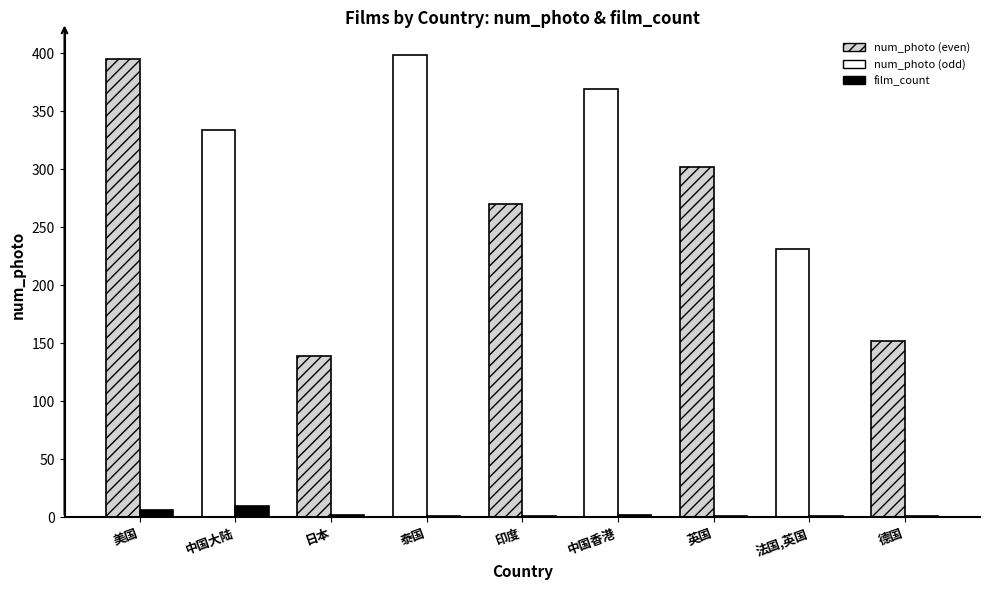

What is the total value across all series at 印度?

271